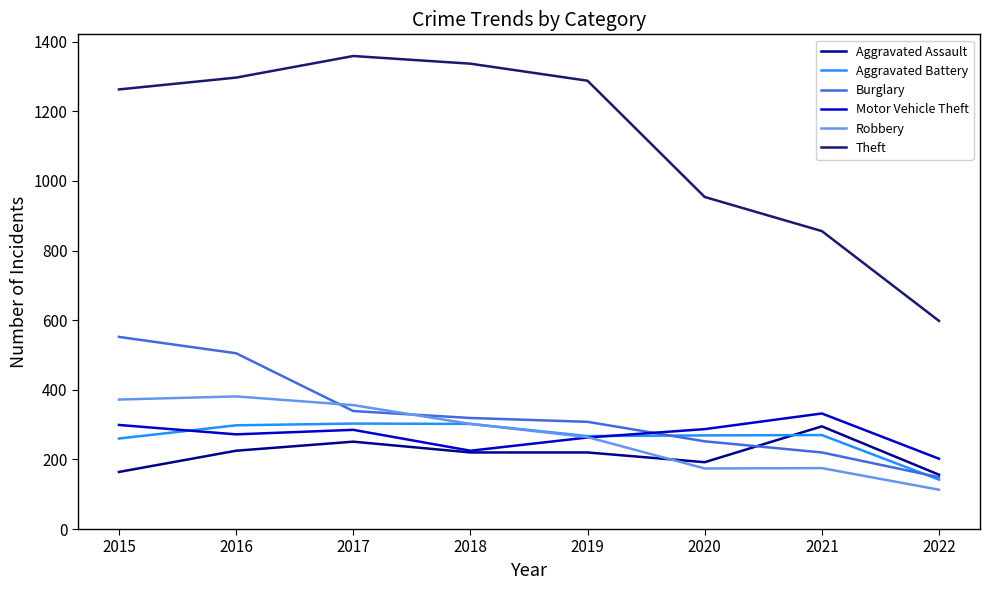

Read the Burglary value at 2019.

308